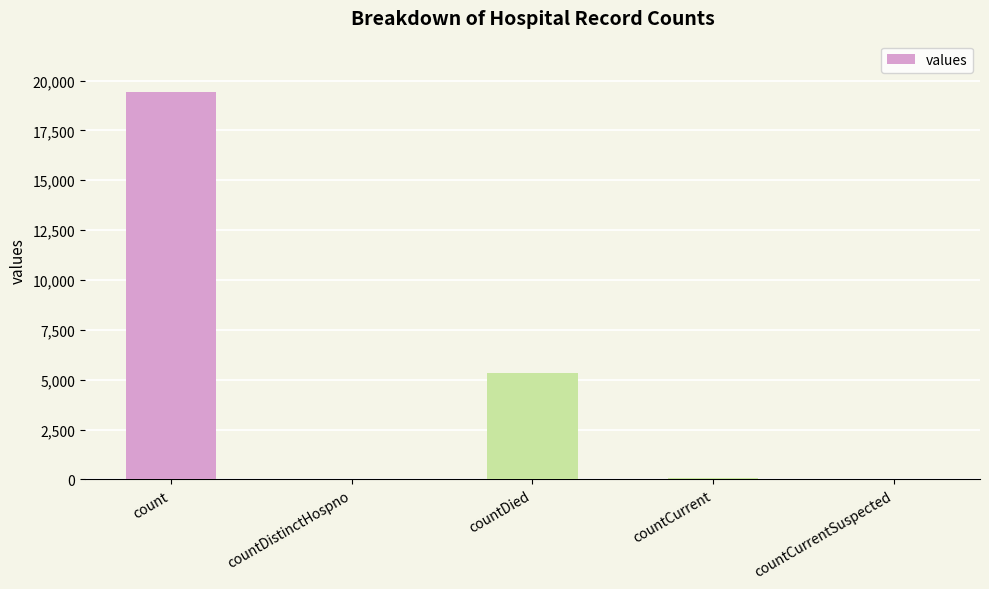

At which category does the chart reach its peak across all series?

count